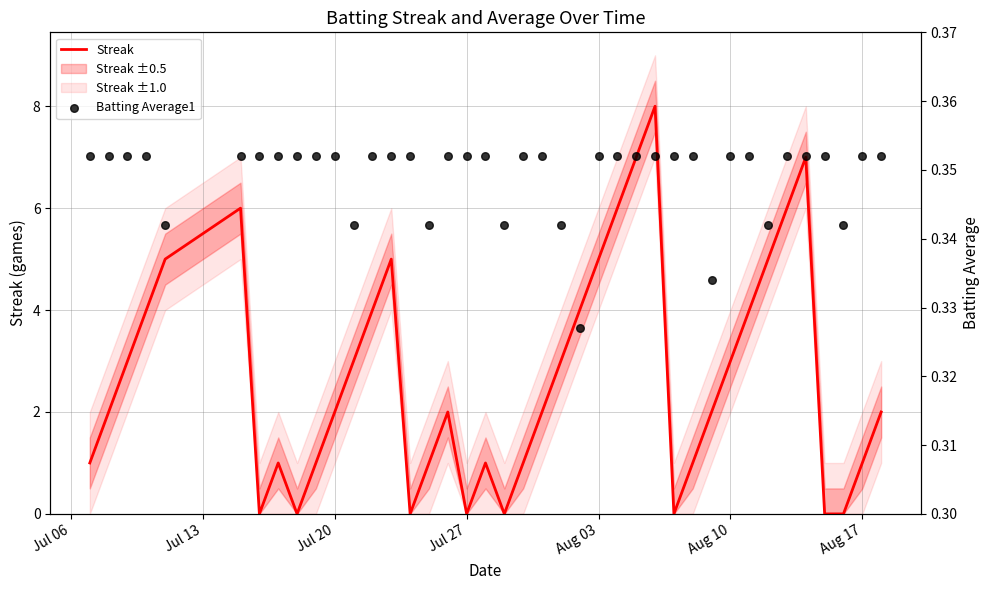

Is the value of Batting Average1 at Aug 17 greater than the value of Streak at 31?

No